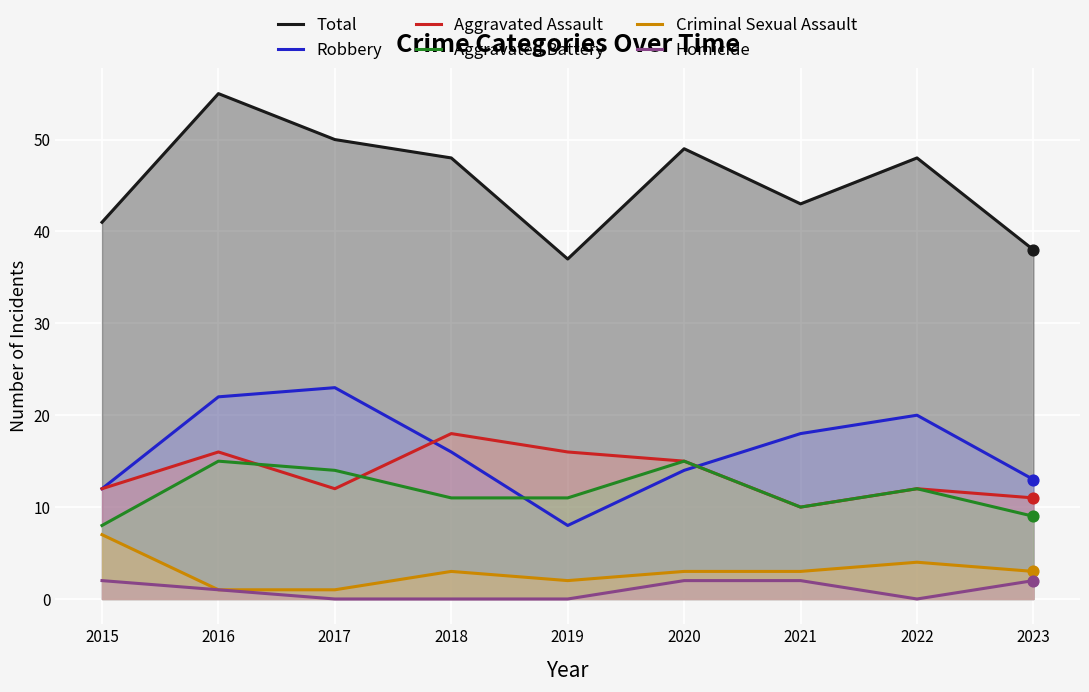

At how many categories does at least one series exceed 21?

9